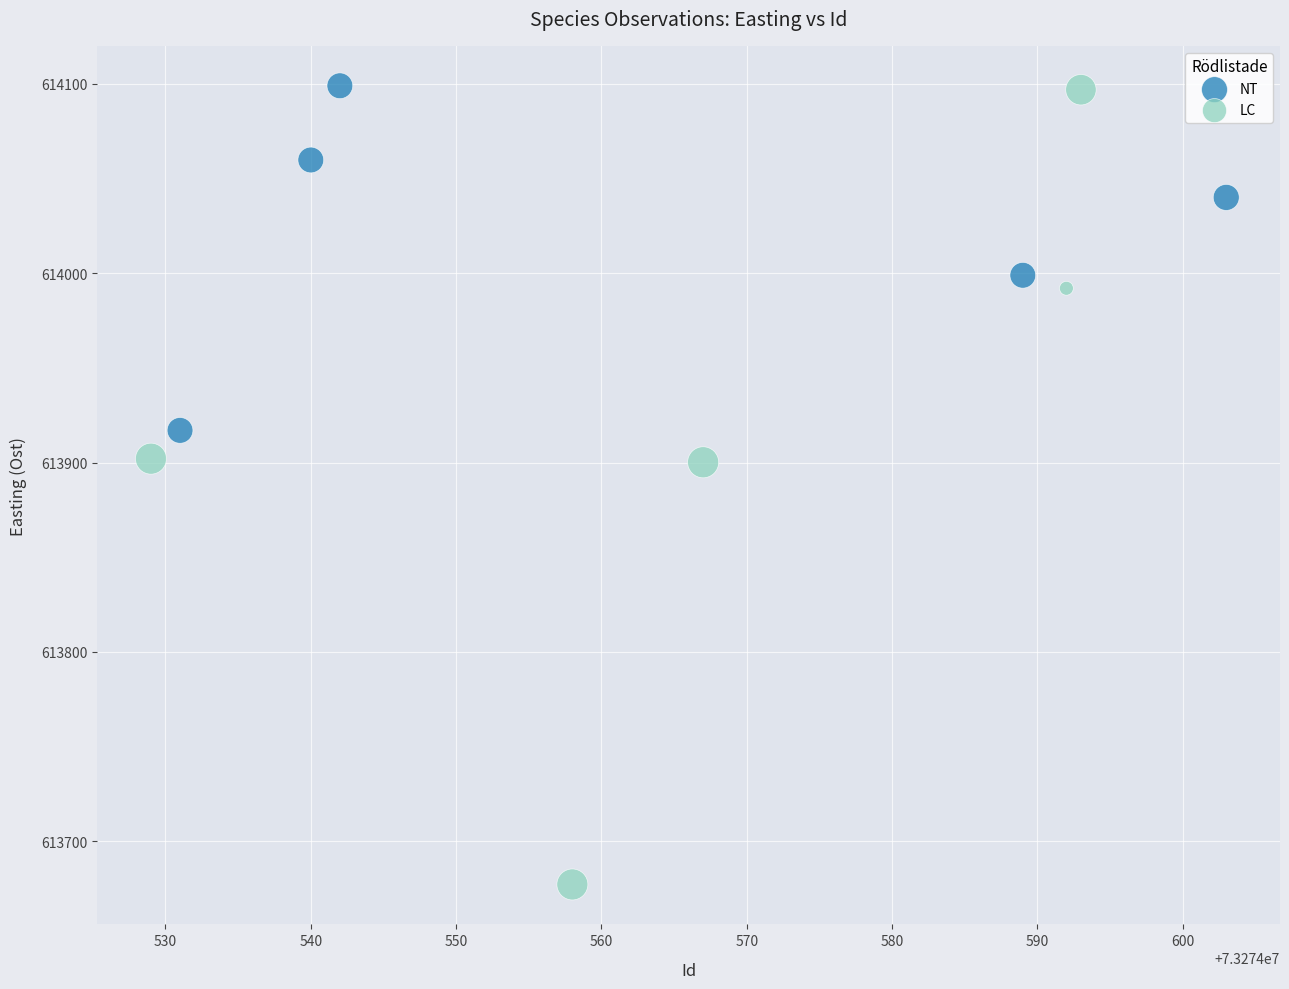

Which series contains the lowest Y value?

LC